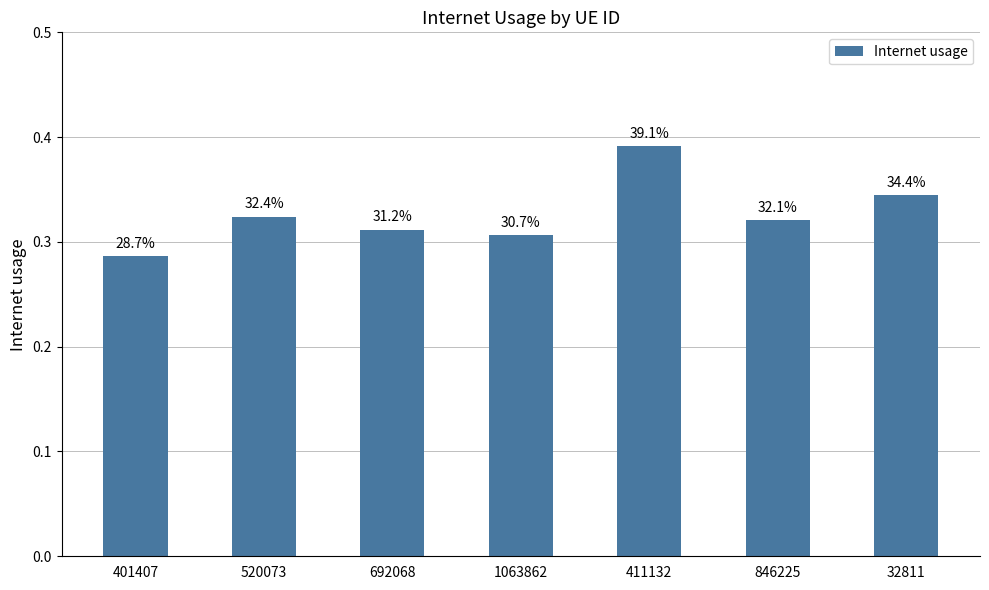

What is the difference between the maximum and minimum values?

0.1